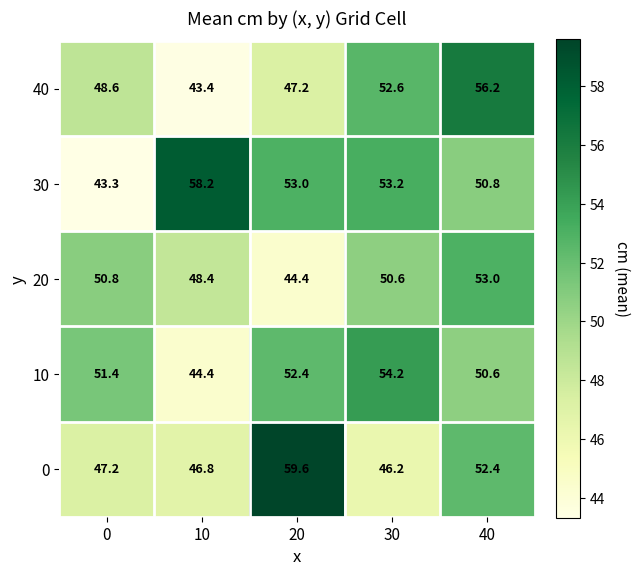

True or false: 10 has a value of 51.4 at 0.

True